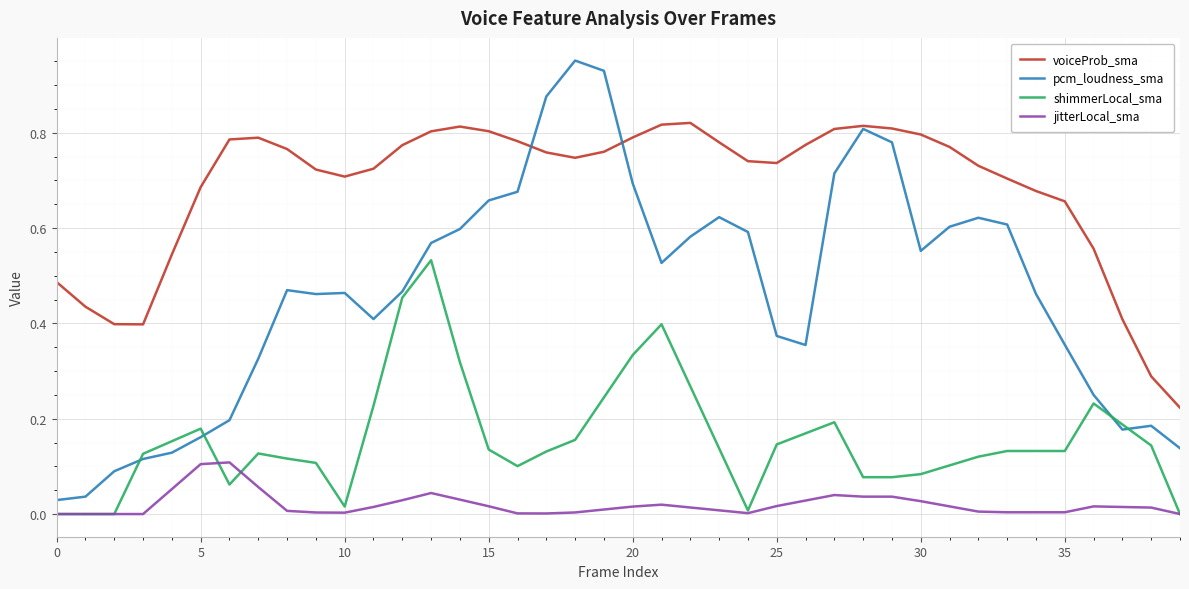

Which series has the largest range (max minus min)?

pcm_loudness_sma